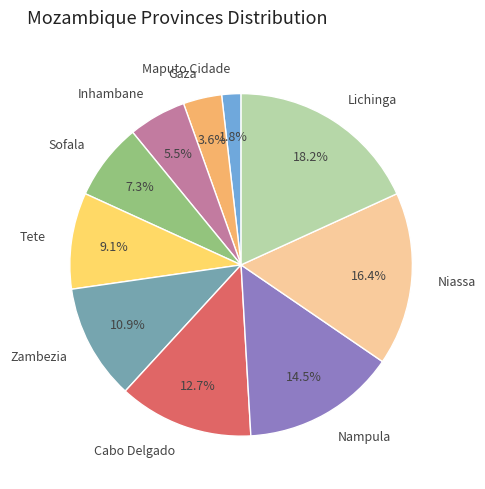

What is the ratio of the value at Inhambane to the value at Tete?

0.6